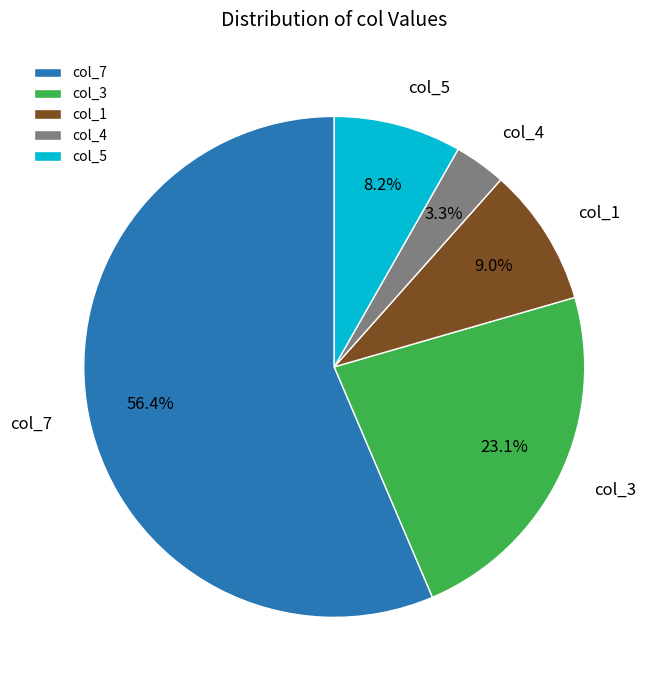

To the nearest percent, what portion does col_7 represent?

56%